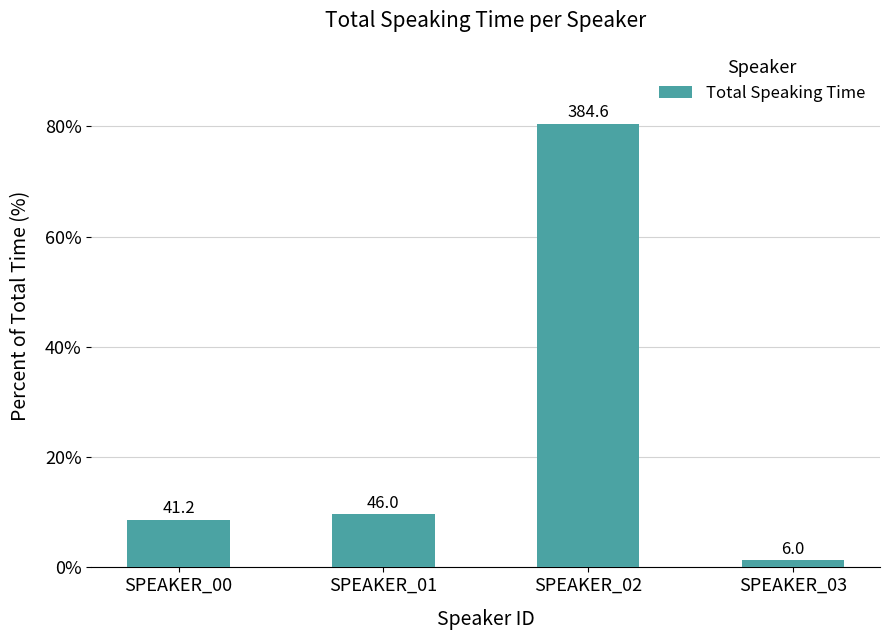

What is the change in value from SPEAKER_00 to SPEAKER_01?

+1.0